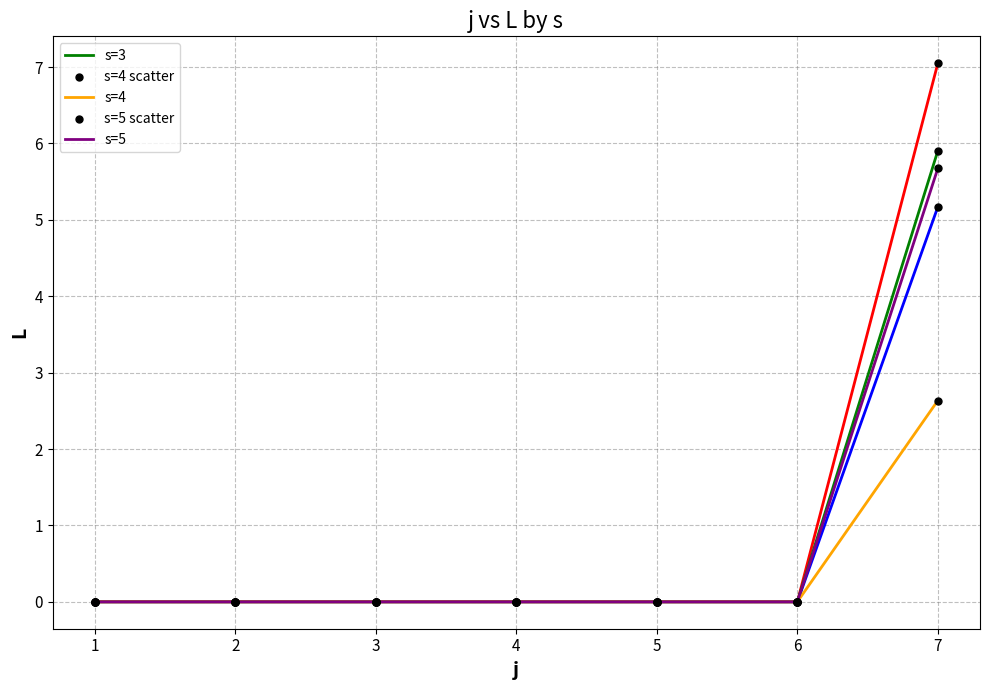

What is the spread (max minus min) of values at 7?

4.4